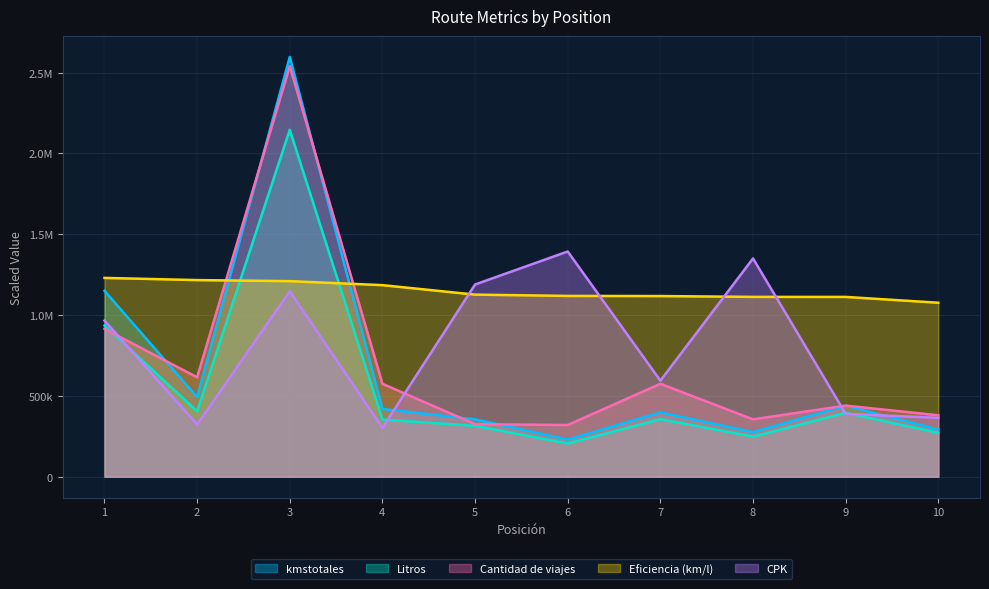

What is the difference between the Eficiencia (km/l) values at 4 and 10?

108828.1